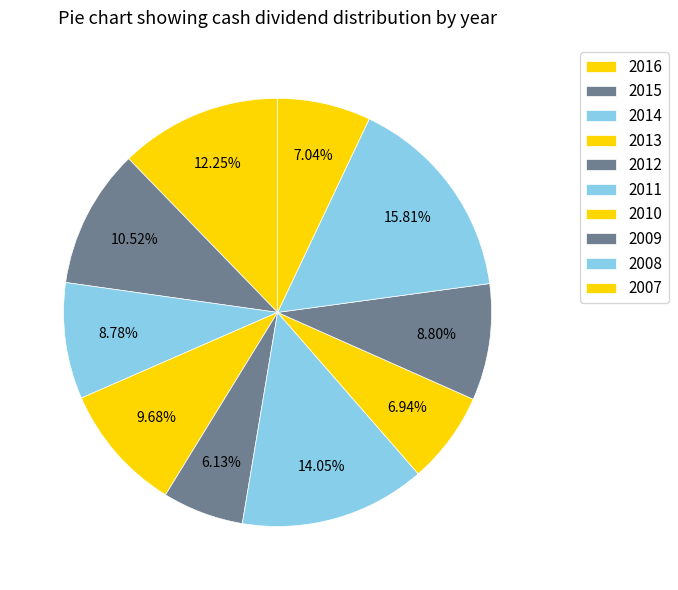

What is the largest slice in the pie chart?

2008